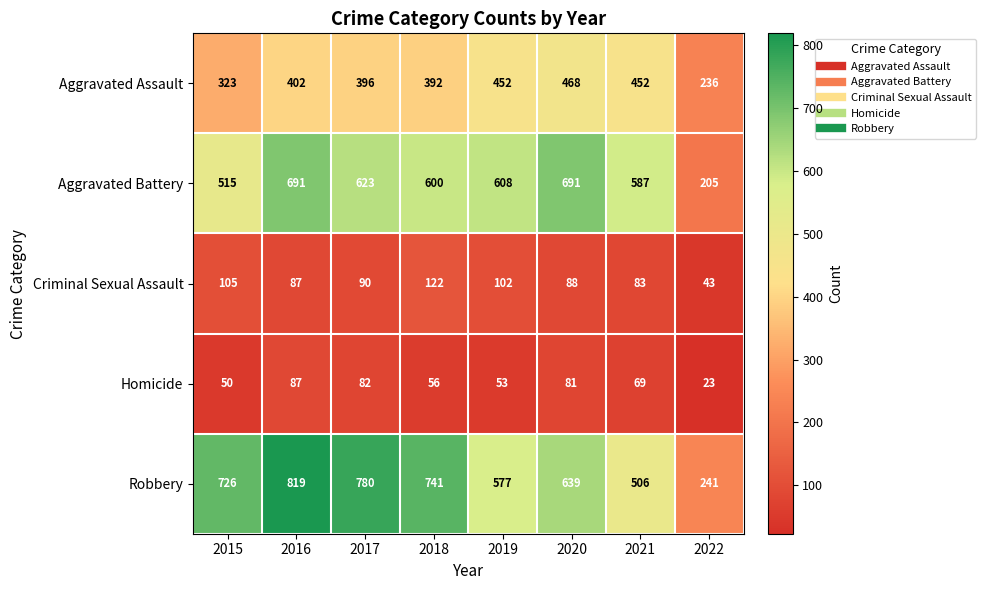

True or false: Aggravated Battery has a value of 276 at 2017.

False